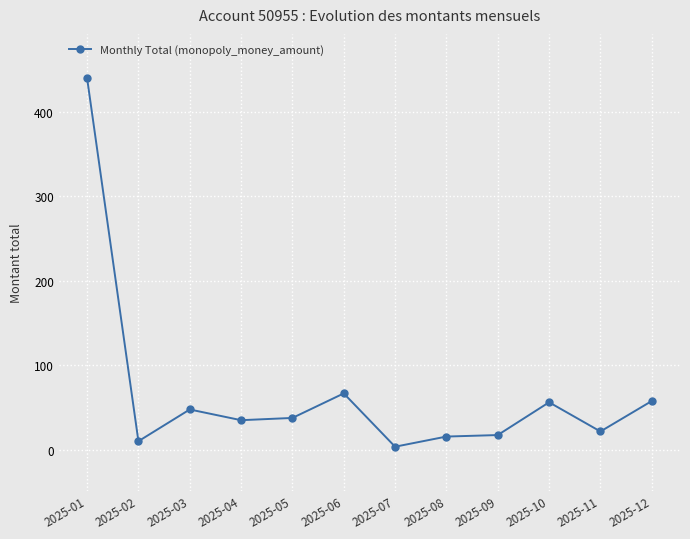

Which category has the lowest value across all series?

2025-07